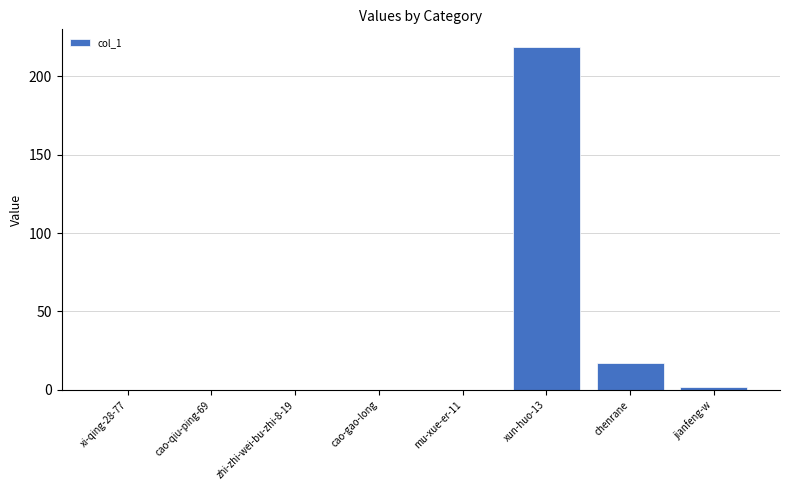

What is the change in value from cao-gao-long to jianfeng-w?

+2